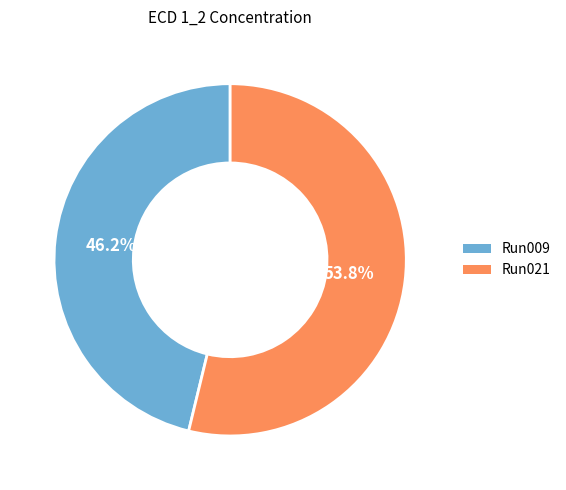

Approximately how many times larger is the value at Run021 compared to Run009?

1.2